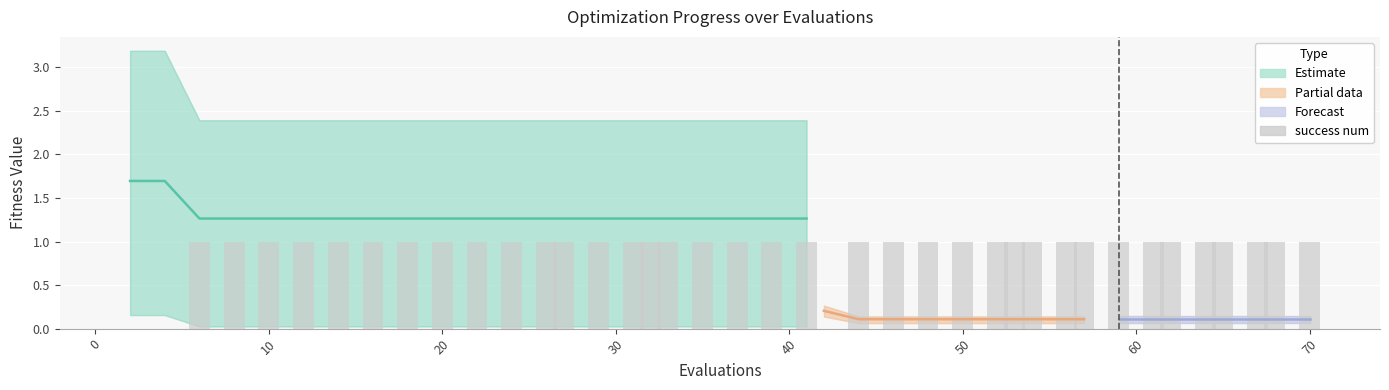

How many data points are less than 1?

3